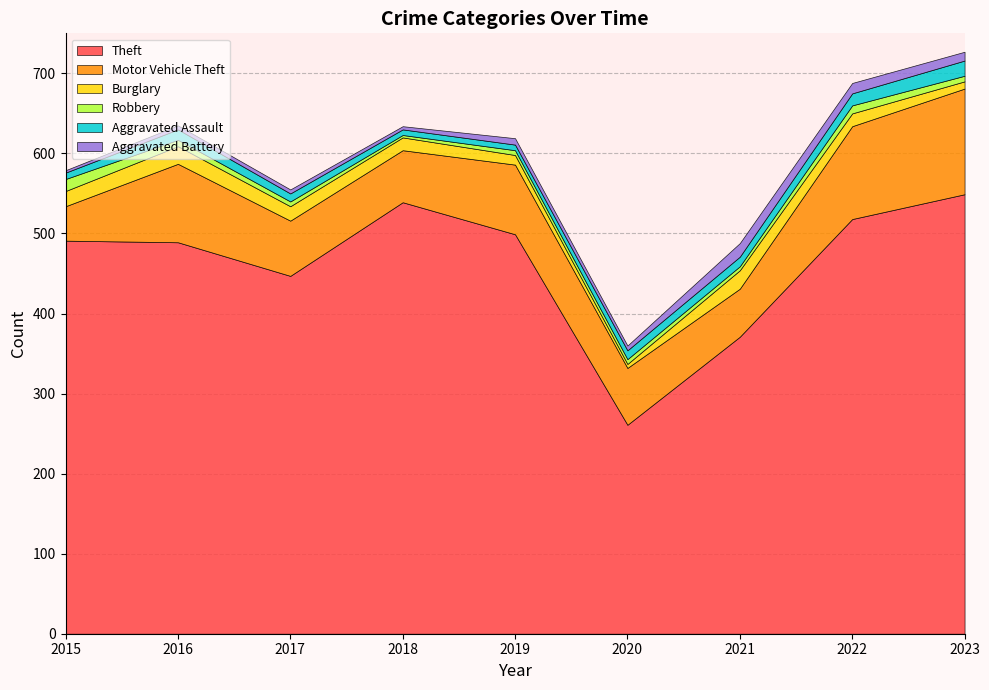

Reading left to right, extract all data points from this chart.

Theft: 491	489	447	539	499	261	371	518	549
Motor Vehicle Theft: 43	98	69	65	87	71	60	116	132
Burglary: 19	22	18	16	12	5	23	16	9
Robbery: 15	8	6	3	6	6	5	10	7
Aggravated Assault: 8	13	10	7	7	11	12	15	19
Aggravated Battery: 3	5	5	4	8	6	17	13	11